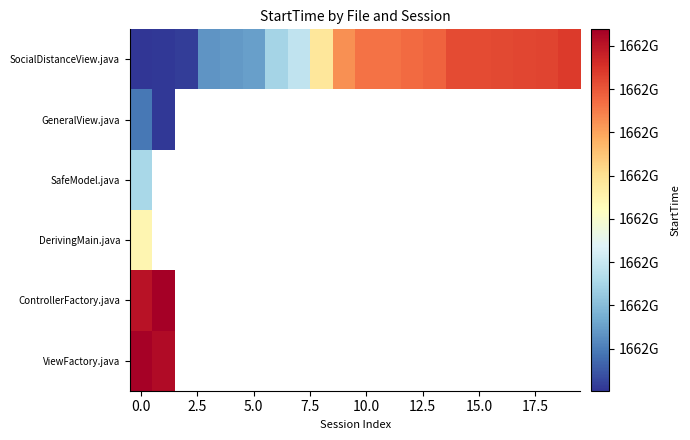

The value of ViewFactory.java at 0.0 is 2238727462312.7. True or false?

False